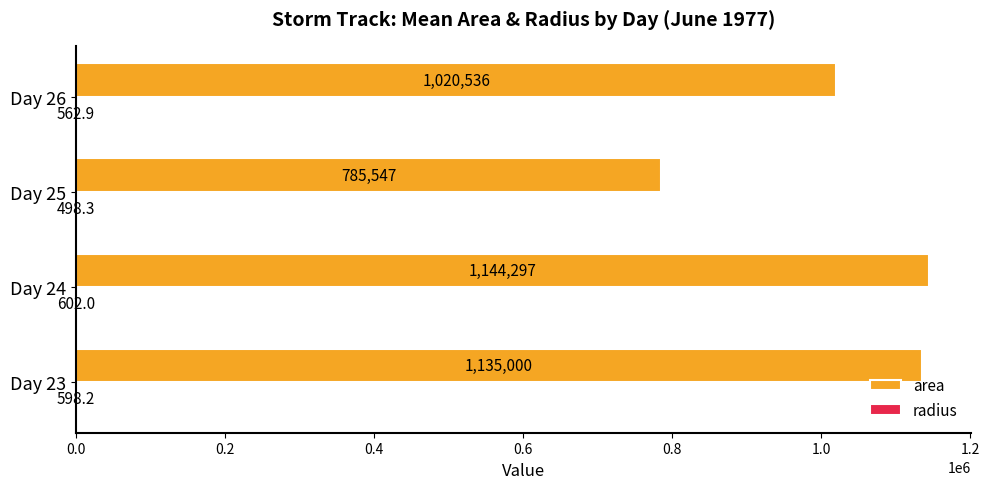

What is the average value of the area series?

1021344.9